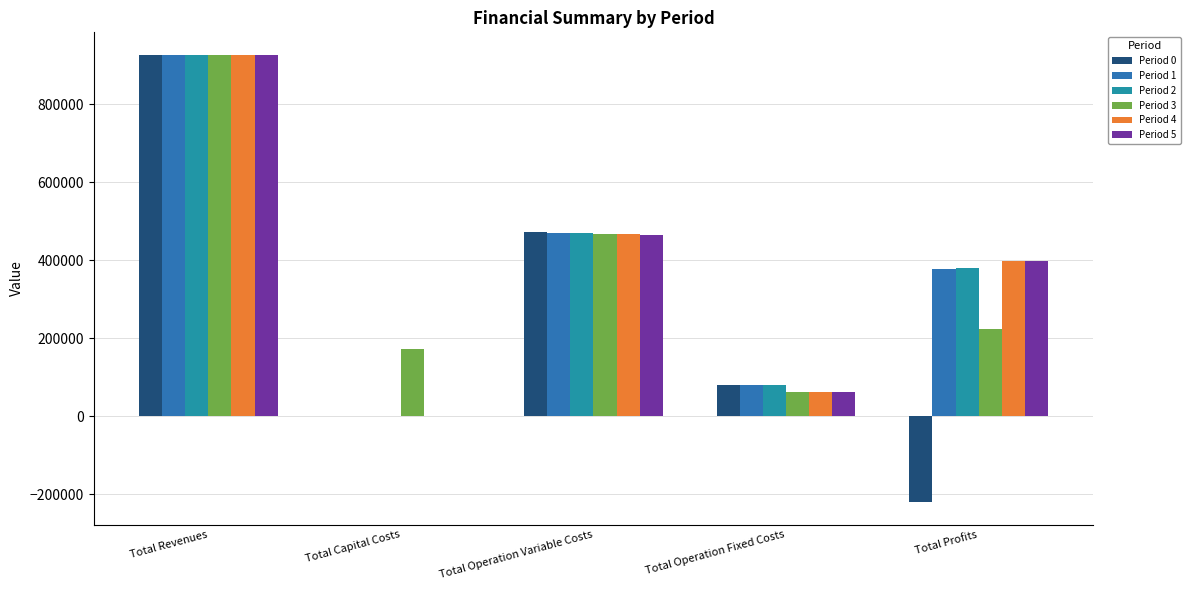

Where is Period 1 nearest to the value 463171?

Total Operation Variable Costs